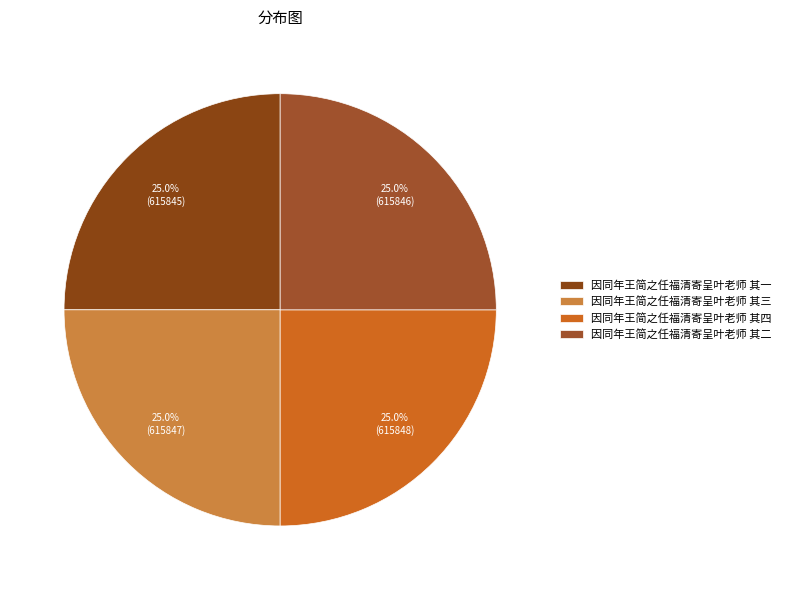

How many slices are in this pie chart?

4